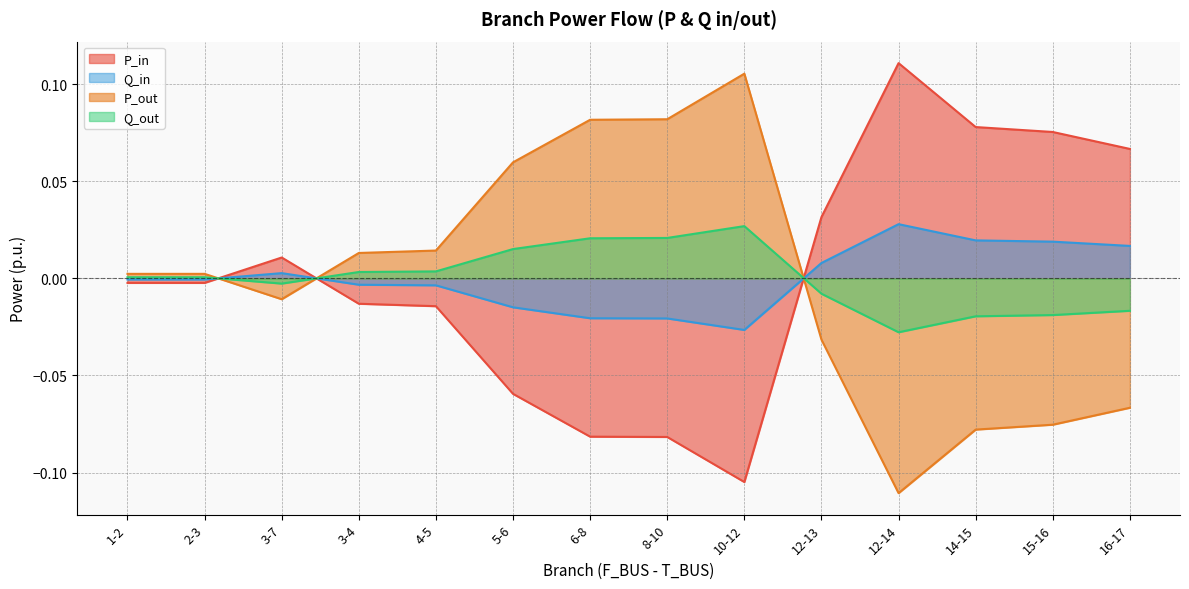

Where is the first local maximum for P_out?

2-3